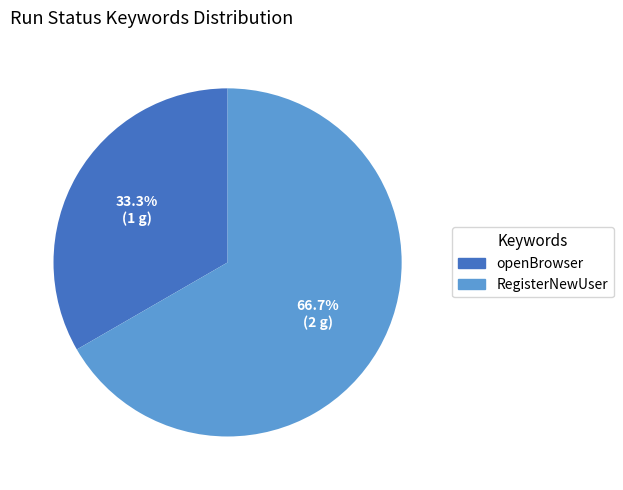

What percentage is the RegisterNewUser slice, to the nearest percent?

67%